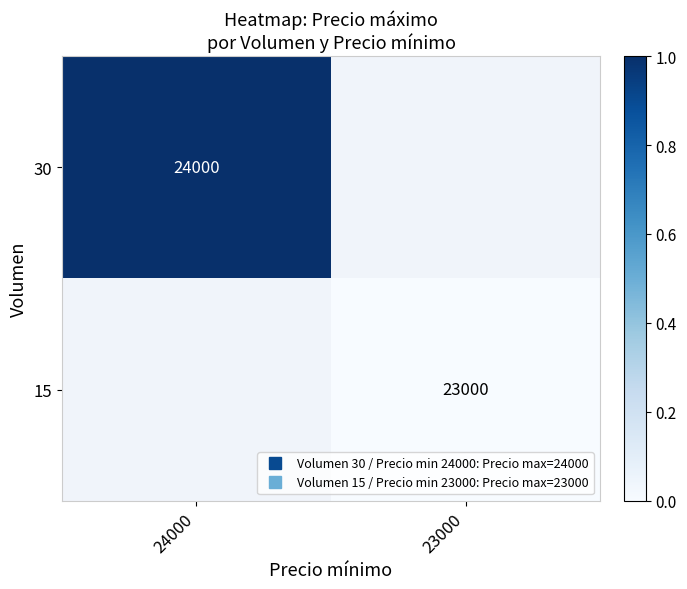

Which category has the lowest value in the 30 series?

24000